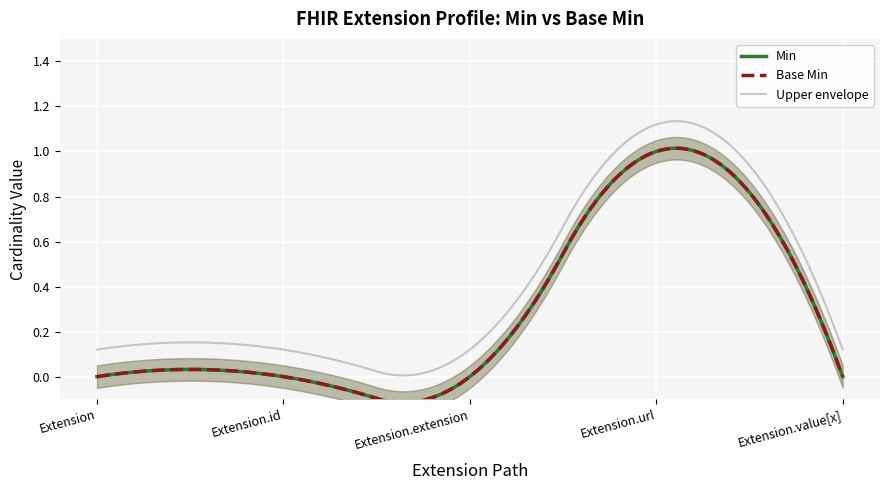

True or false: Base Min has a value of 1 at Extension.id.

False